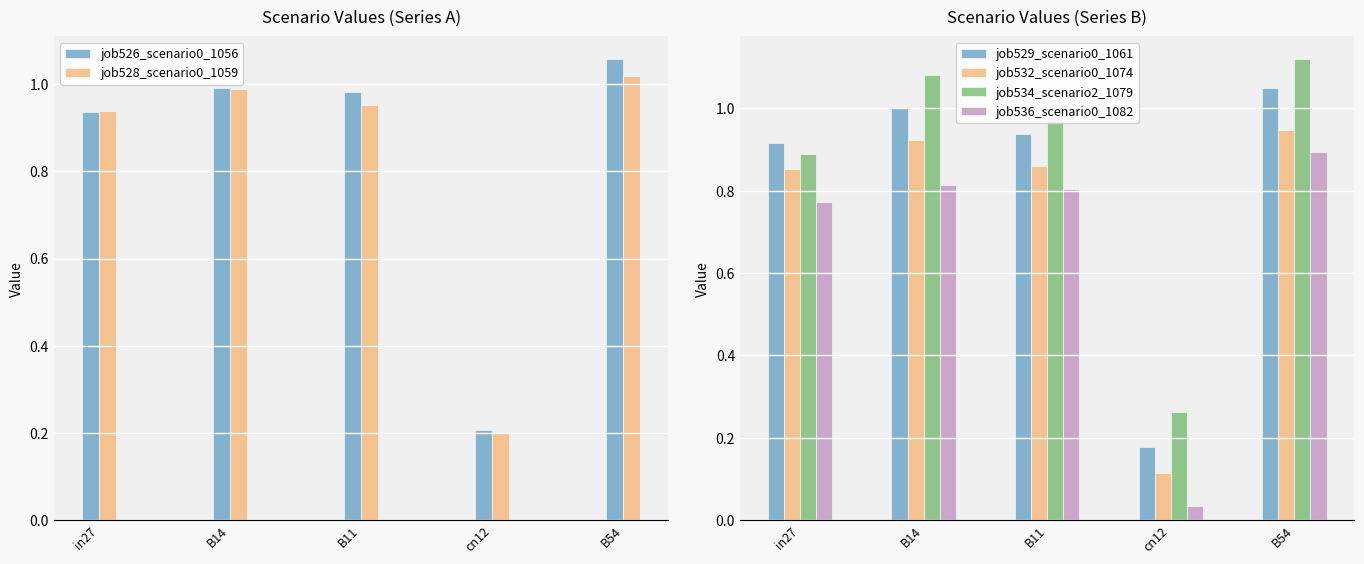

What is the maximum value shown in the chart?

1.1